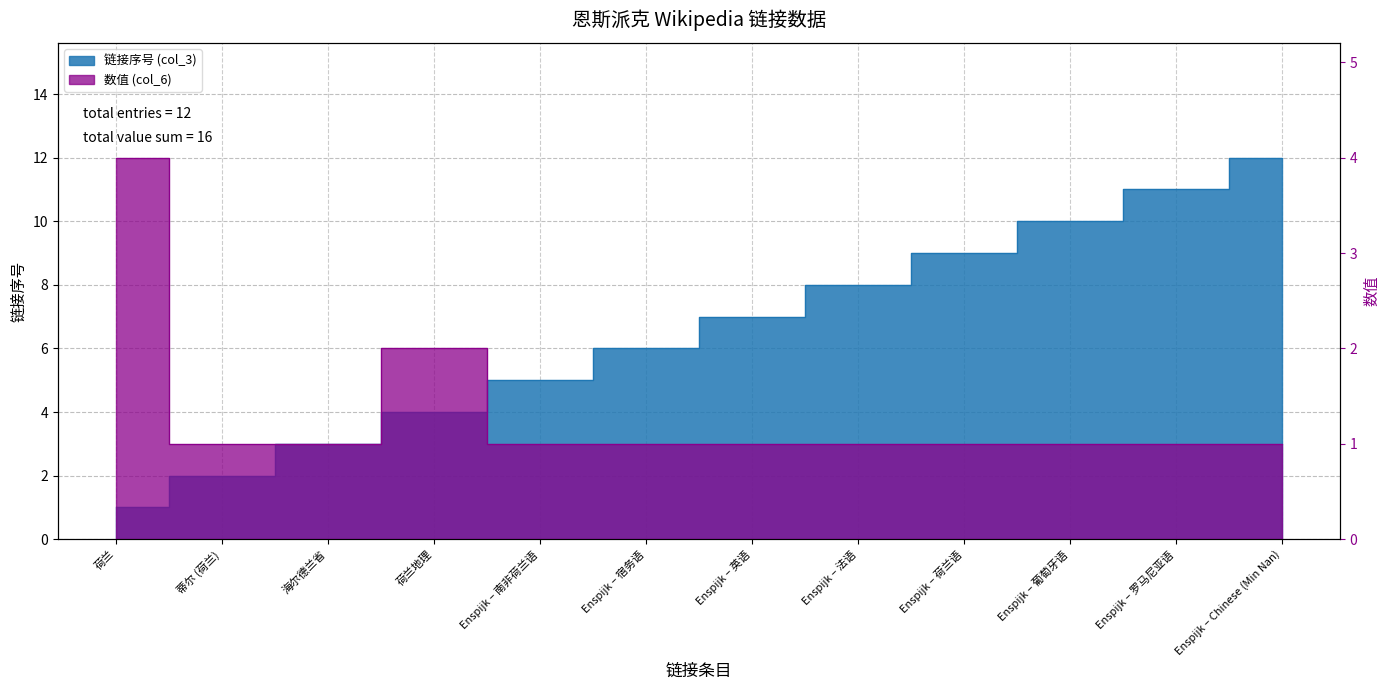

Read the 数值 (col_6) value at 海尔德兰省.

1